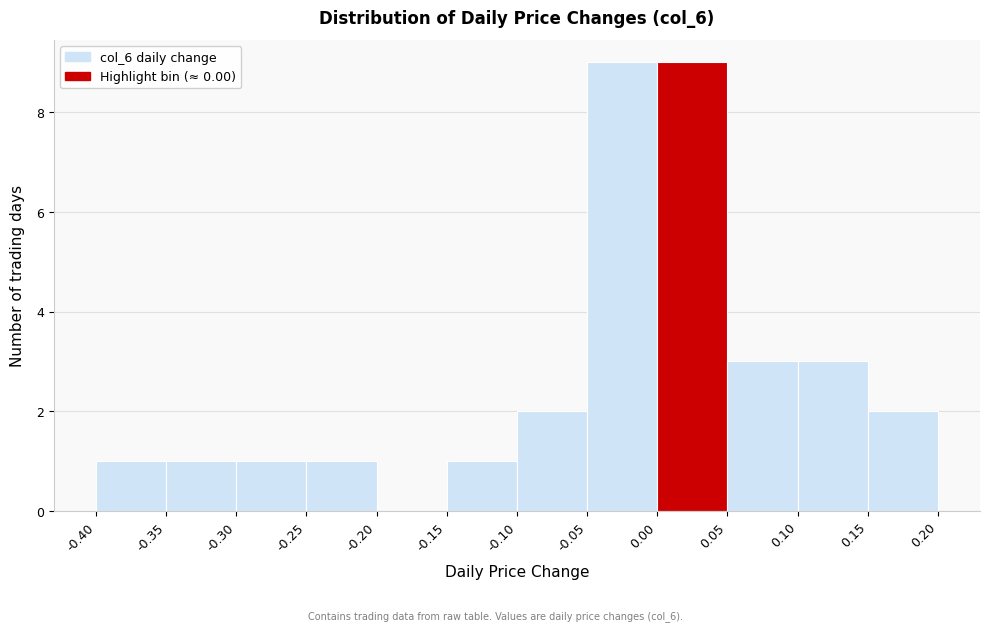

Reading left to right, transcribe this chart: for each bar, give the range it covers on the x-axis and its height. The values are not printed on the chart, so give them approximately, as read against the axis.

-0.40 to -0.35: 1
-0.35 to -0.30: 1
-0.30 to -0.25: 1
-0.25 to -0.20: 1
-0.20 to -0.15: 0
-0.15 to -0.10: 1
-0.10 to -0.05: 2
-0.05 to 0.00: 9
0.00 to 0.05: 9
0.05 to 0.10: 3
0.10 to 0.15: 3
0.15 to 0.20: 2